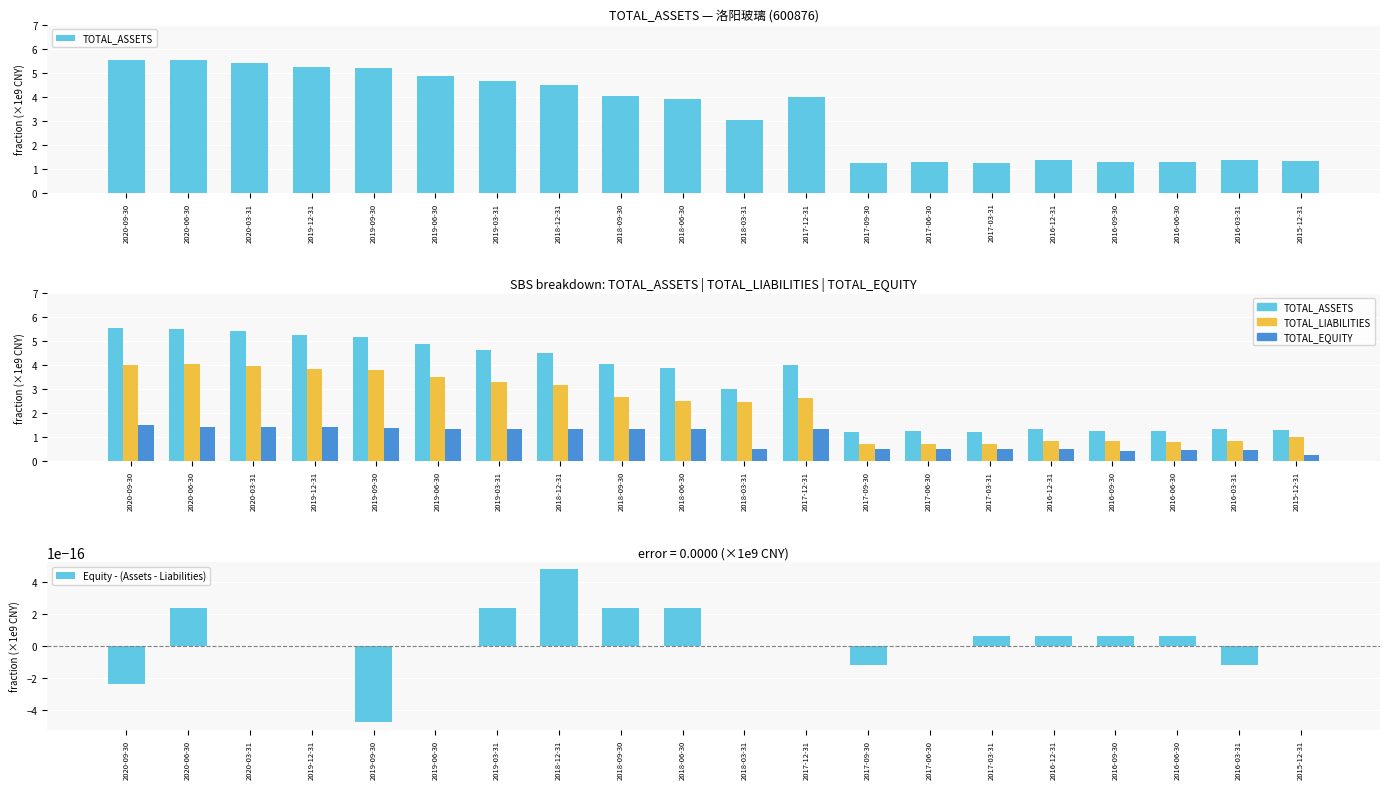

Which has a higher value, 2017-09-30 or 2016-12-31?

2016-12-31